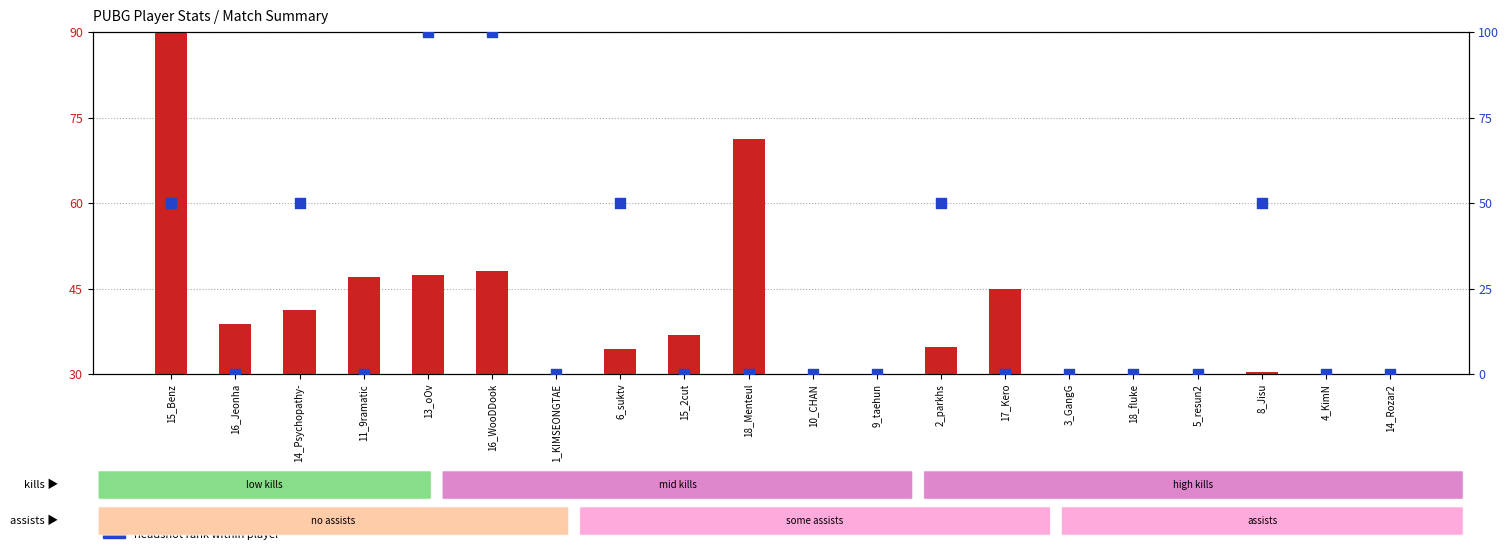

Which series contains the highest Y value?

headshot rank